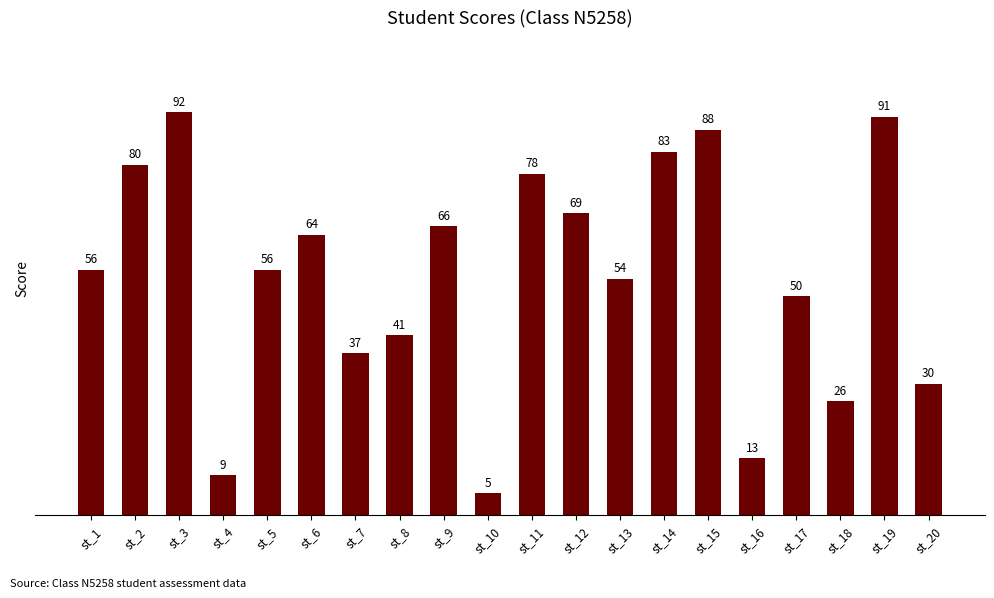

The value at st_3 is 38. True or false?

False